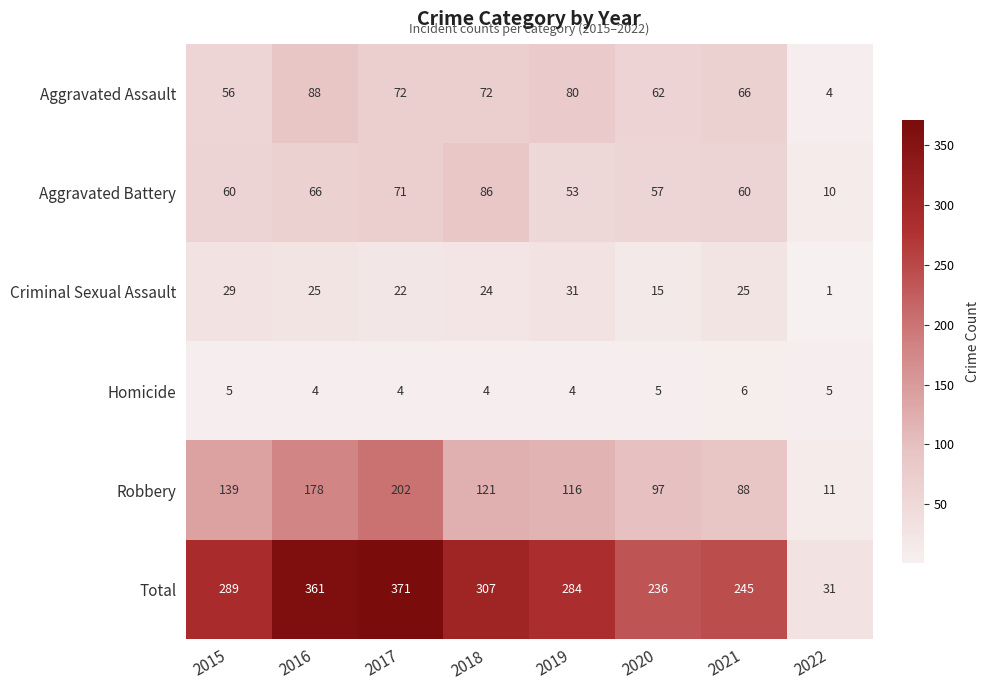

What is the sum of all Homicide values?

37